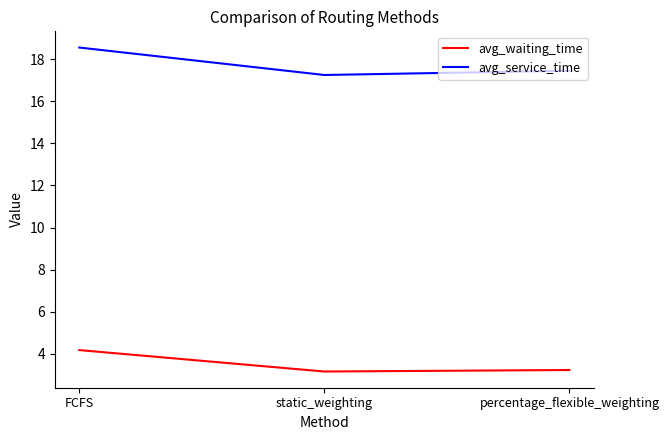

What is the difference between the avg_service_time values at FCFS and percentage_flexible_weighting?

1.1